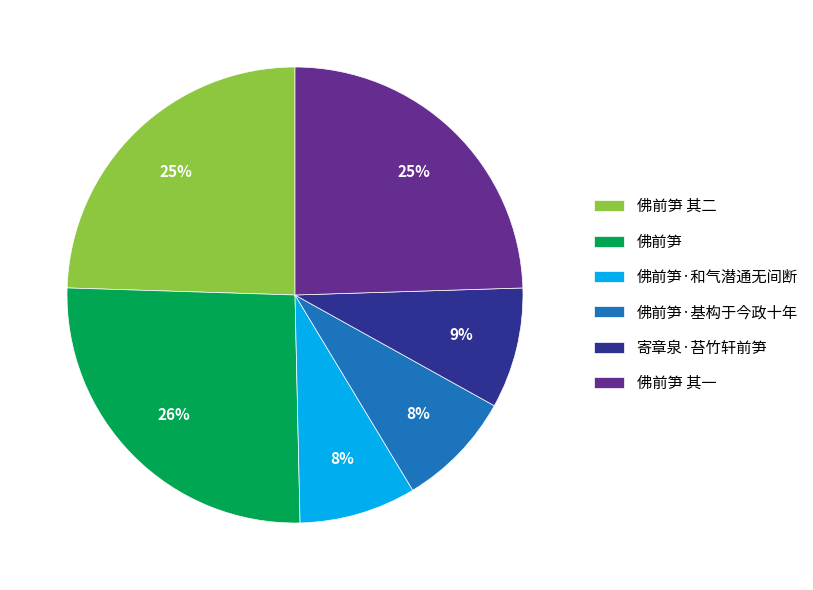

Do 佛前笋 and 佛前笋 其二 together represent more than half of the pie?

Yes